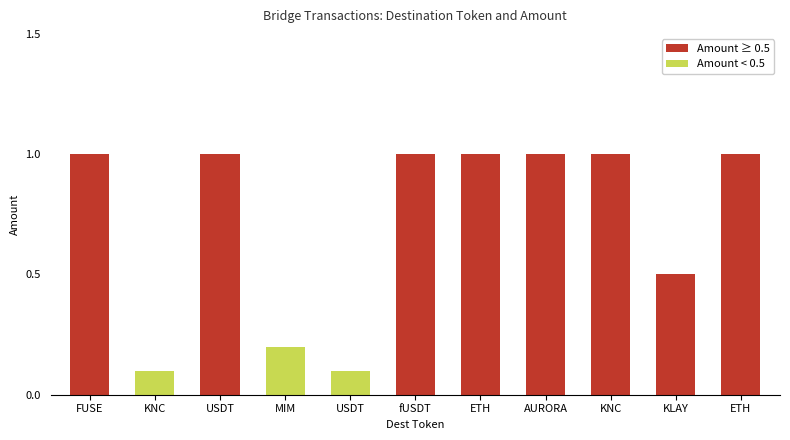

Where is the data nearest to the value 0?

KNC